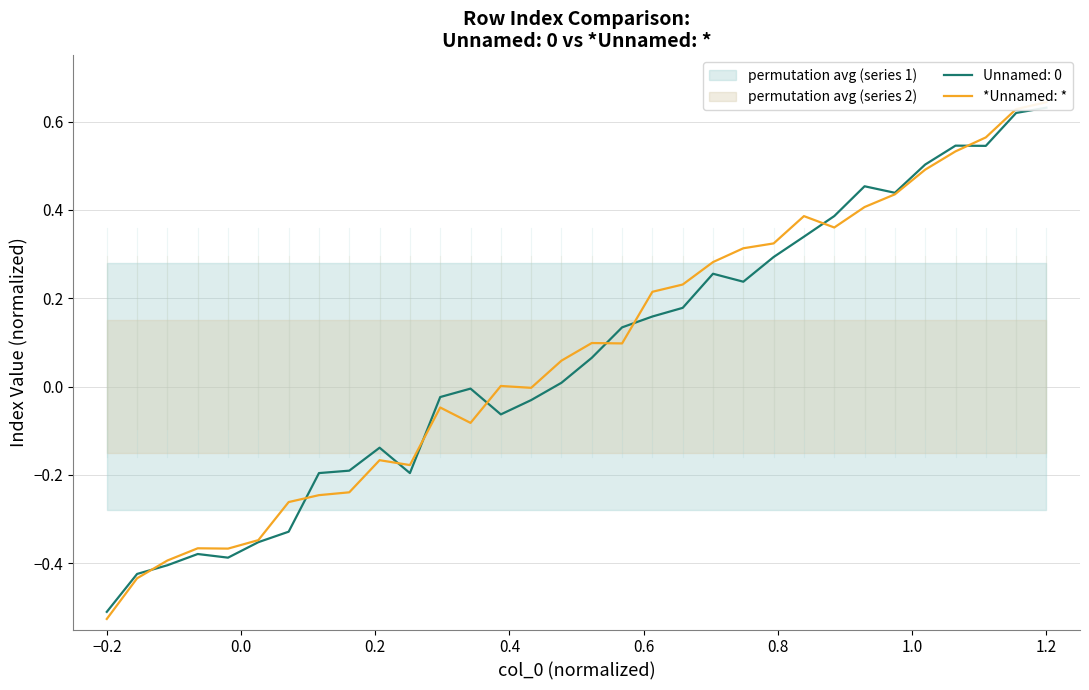

True or false: there are more than 1 points higher than both neighbors.

True